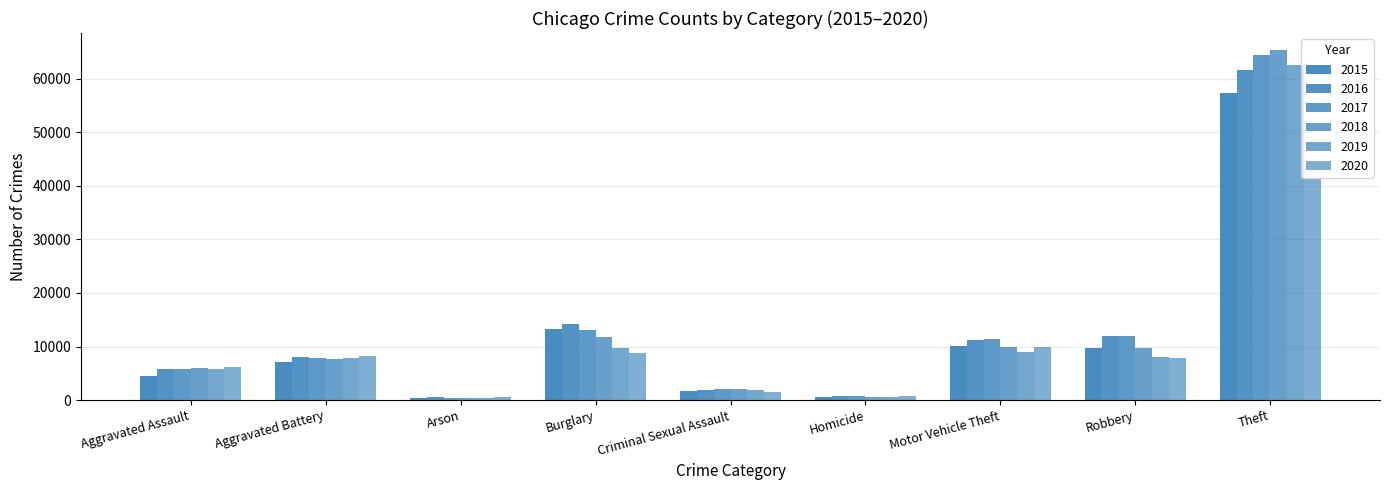

Which label corresponds to the largest value in the chart?

Theft